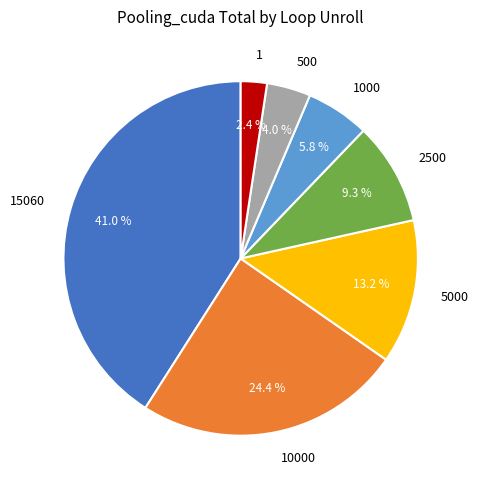

How many slices are in this pie chart?

7